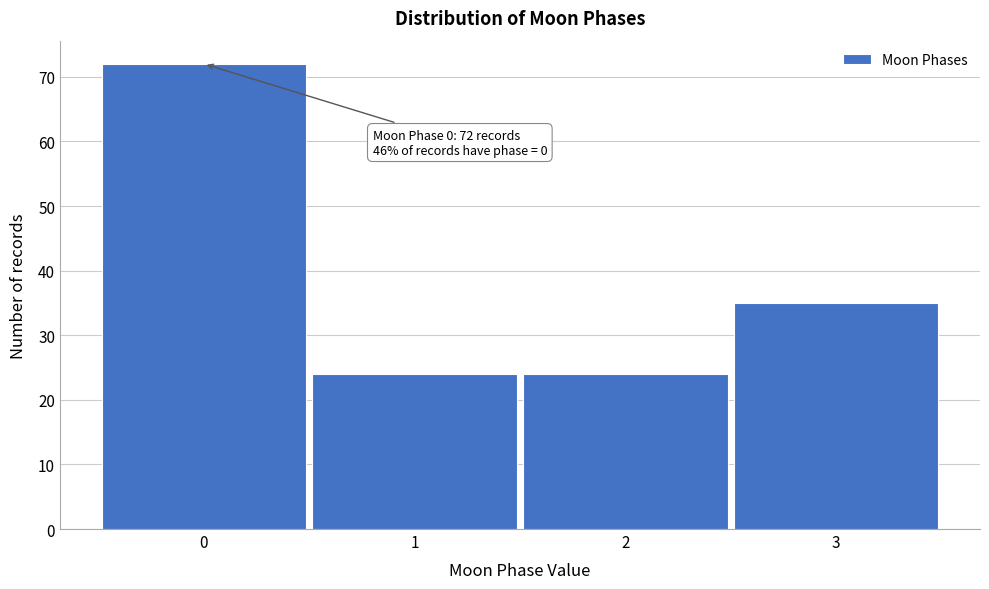

Reading left to right, extract all data points from this chart.

72	24	24	35